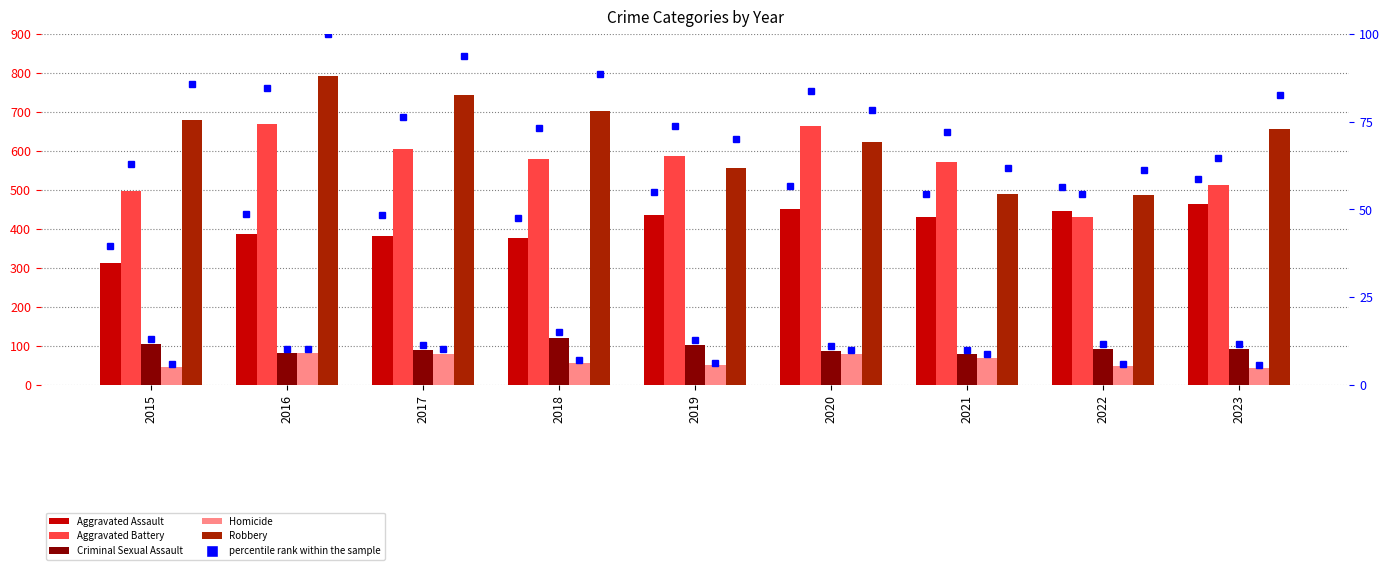

Is the value of Aggravated Battery at 2015 greater than the value of Robbery at 2023?

No